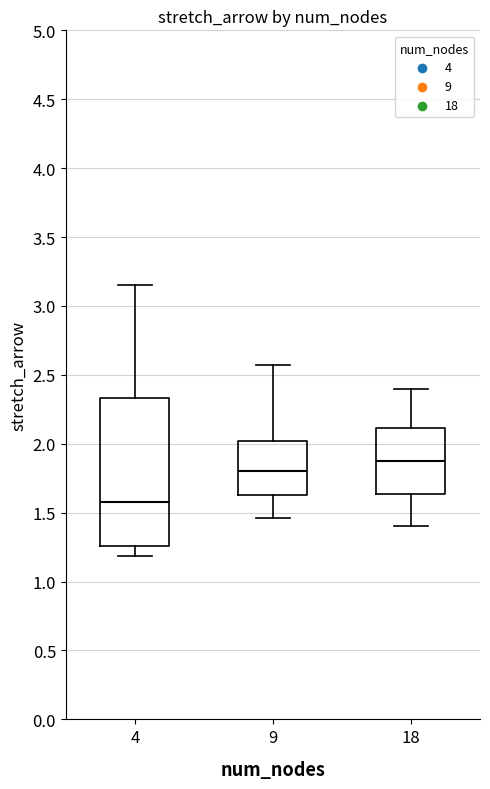

Reading left to right, read every box against the y-axis: the position of its median line, the range the box covers, and the ends of its whiskers. The values are not printed on the chart, so give them approximately, as read against the axis.

4: median 1.60, box 1.25 to 2.35, whiskers 1.20 to 3.15
9: median 1.80, box 1.65 to 2.00, whiskers 1.45 to 2.55
18: median 1.90, box 1.65 to 2.10, whiskers 1.40 to 2.40